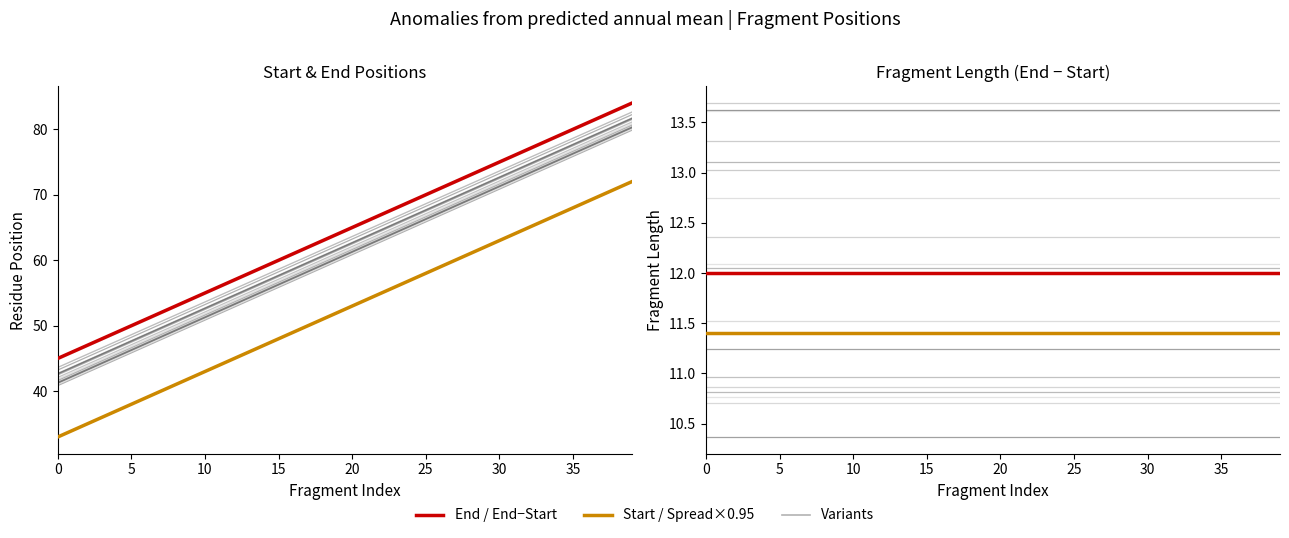

True or false: End and Start intersect in this chart.

False